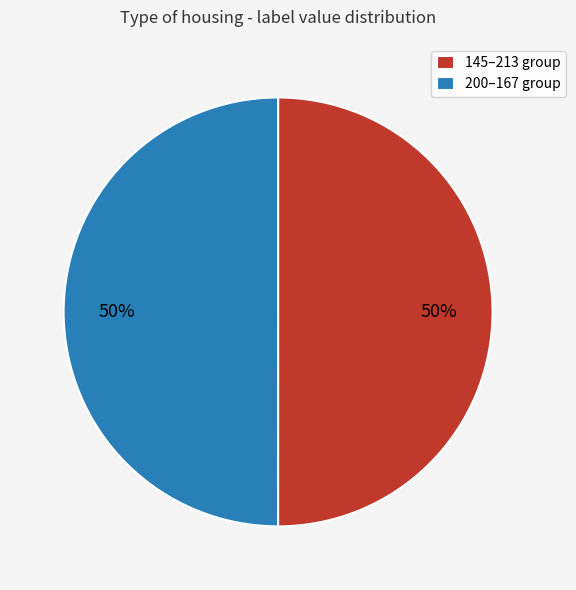

Do 145–213 group and 200–167 group together represent more than half of the pie?

Yes